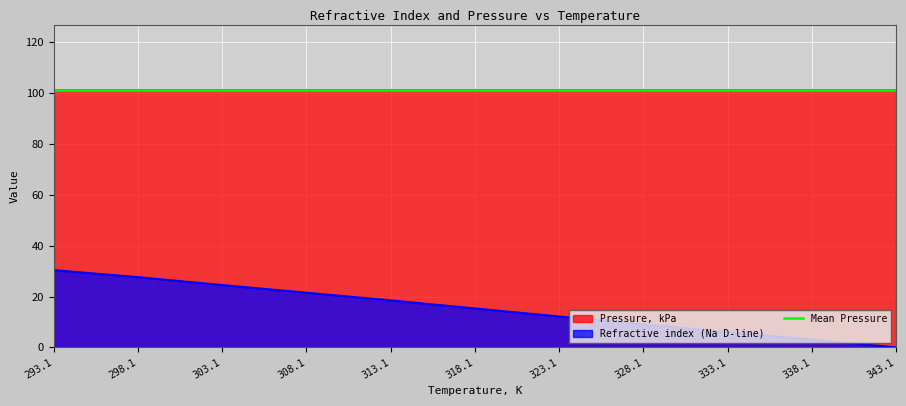

Rank the categories by Refractive index (Na D-line) value from lowest to highest.

343.1, 338.1, 333.1, 328.1, 323.1, 318.1, 313.1, 308.1, 303.1, 298.1, 293.1